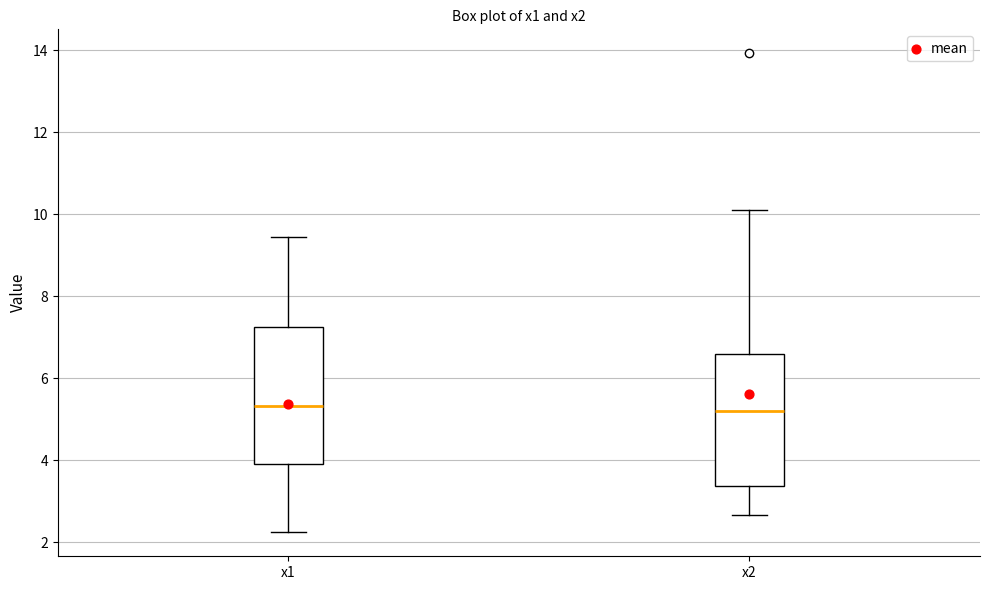

Reading left to right, transcribe this box plot: for each box, give where its median line is, the range the box spans, and where its two whiskers end, as read against the y-axis. The values are not printed on the chart, so give them approximately, as read against the axis.

x1: median 5.4, box 3.8 to 7.2, whiskers 2.2 to 9.4
x2: median 5.2, box 3.4 to 6.6, whiskers 2.6 to 10.2